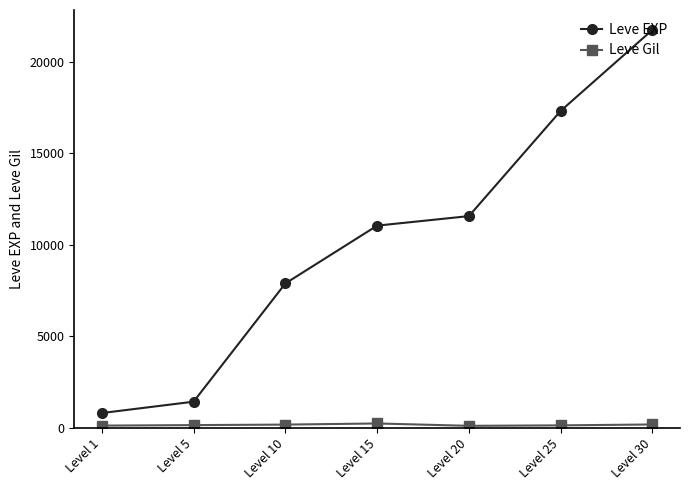

Does the chart have visible grid lines?

No